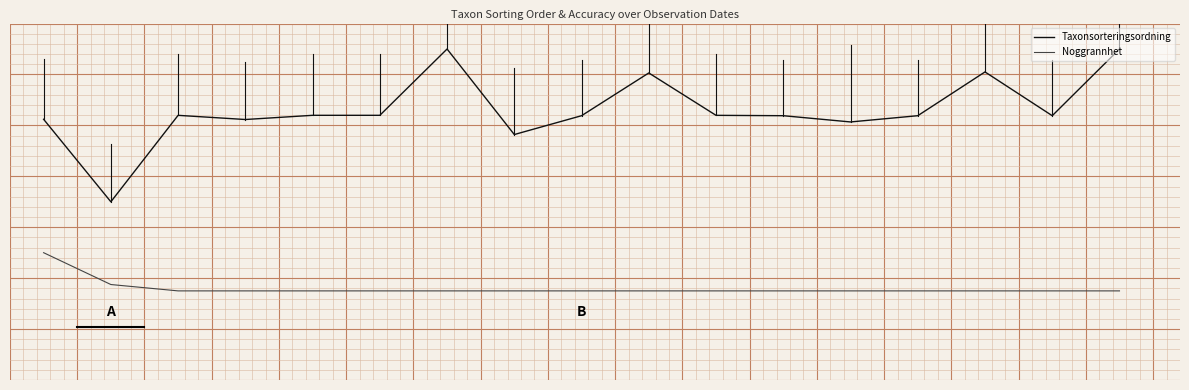

What is the sum of all Noggrannhet values?

2.7